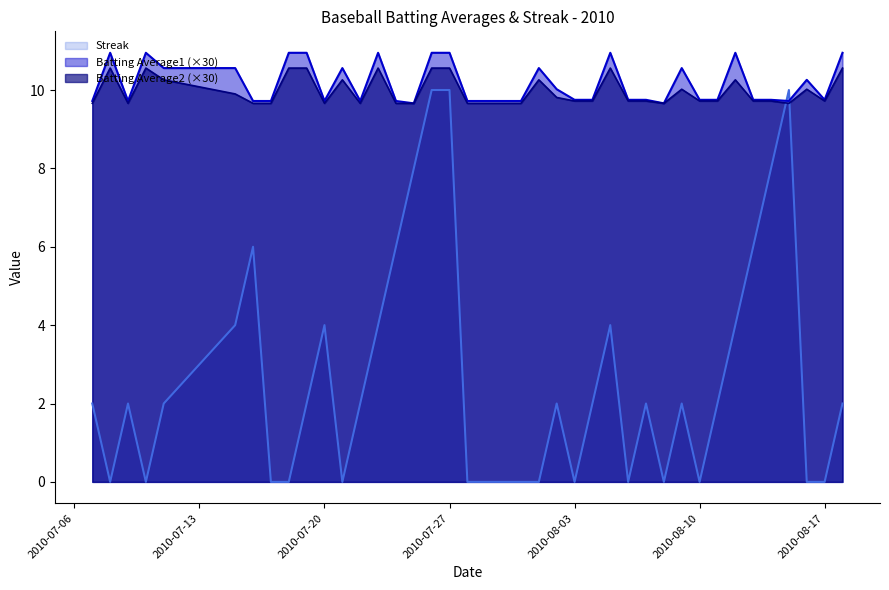

At how many categories does at least one series exceed 7?

40